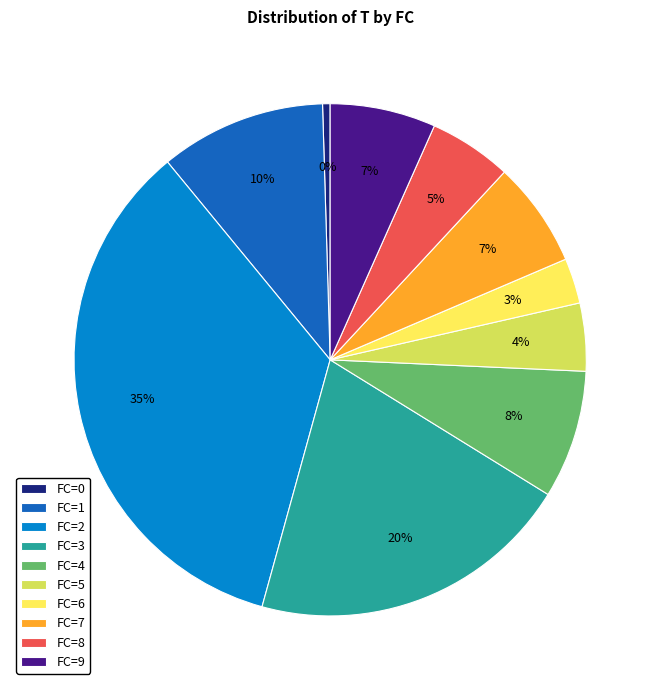

To the nearest percent, what portion does FC=9 represent?

7%